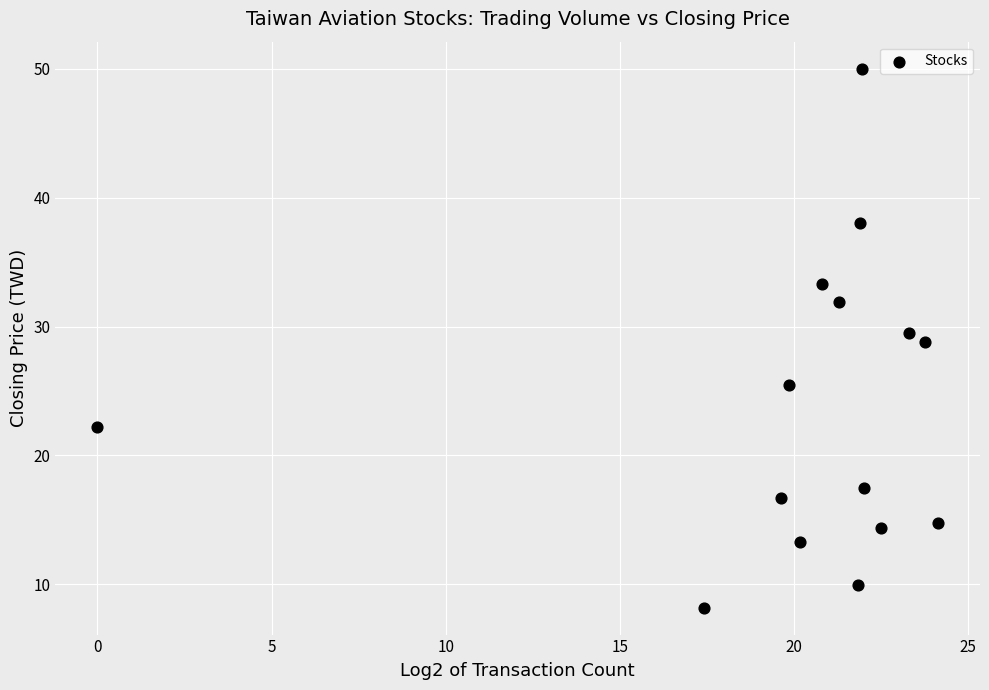

What is the range of Y values (max minus min)?

41.8